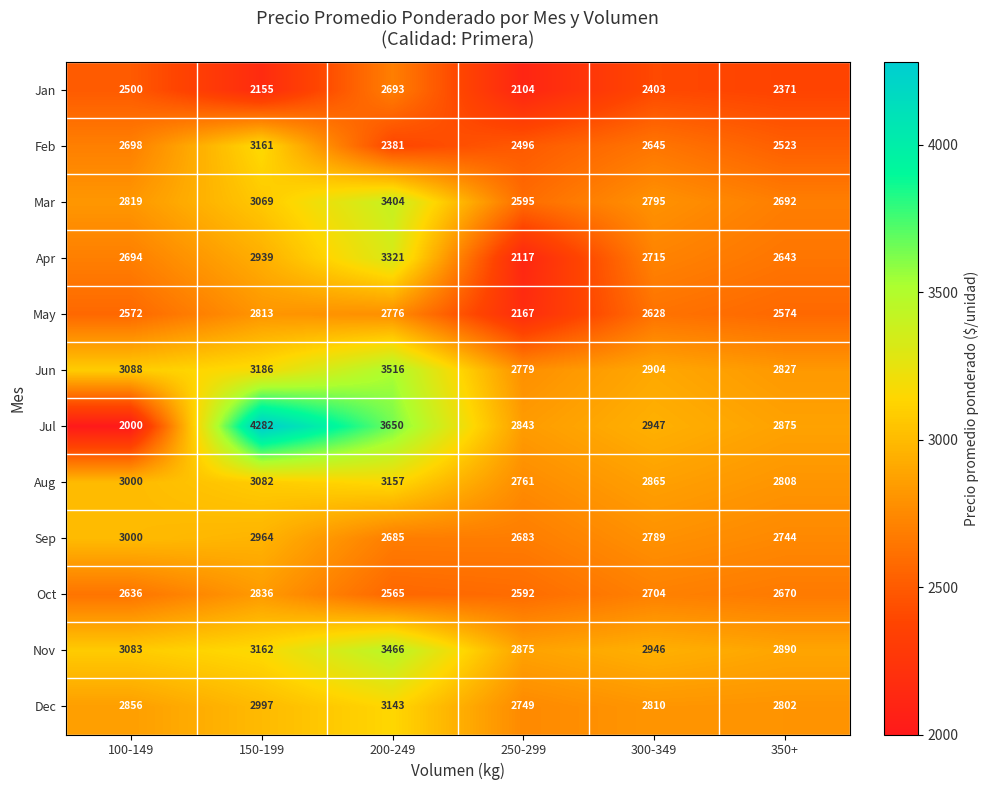

Between 150-199 and 350+, which series saw the biggest shift?

Jul